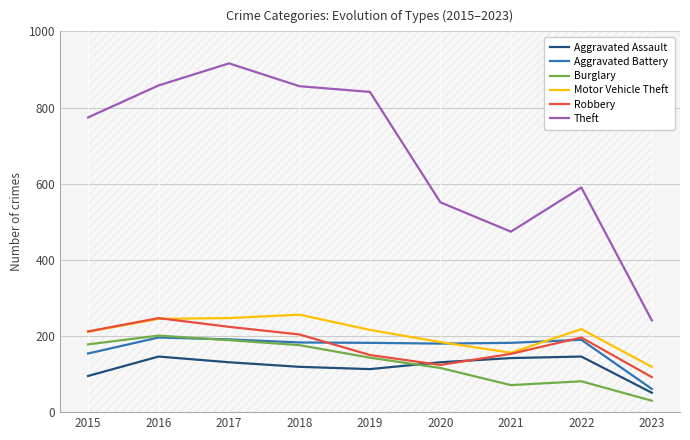

True or false: Motor Vehicle Theft has a value of 85 at 2022.

False